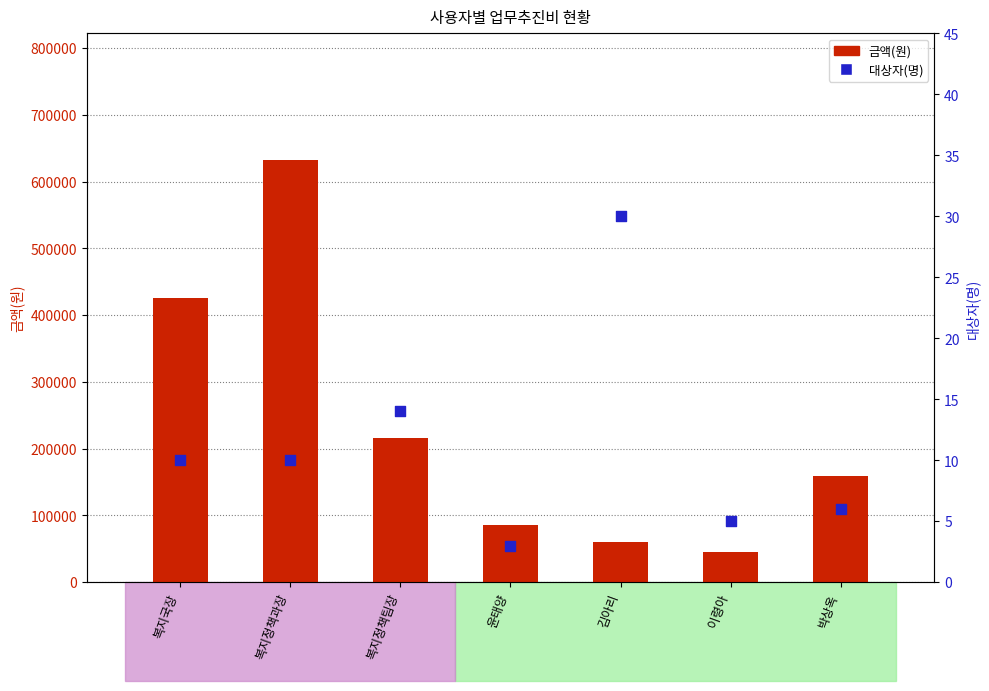

Which series reaches the maximum Y coordinate?

금액(원)